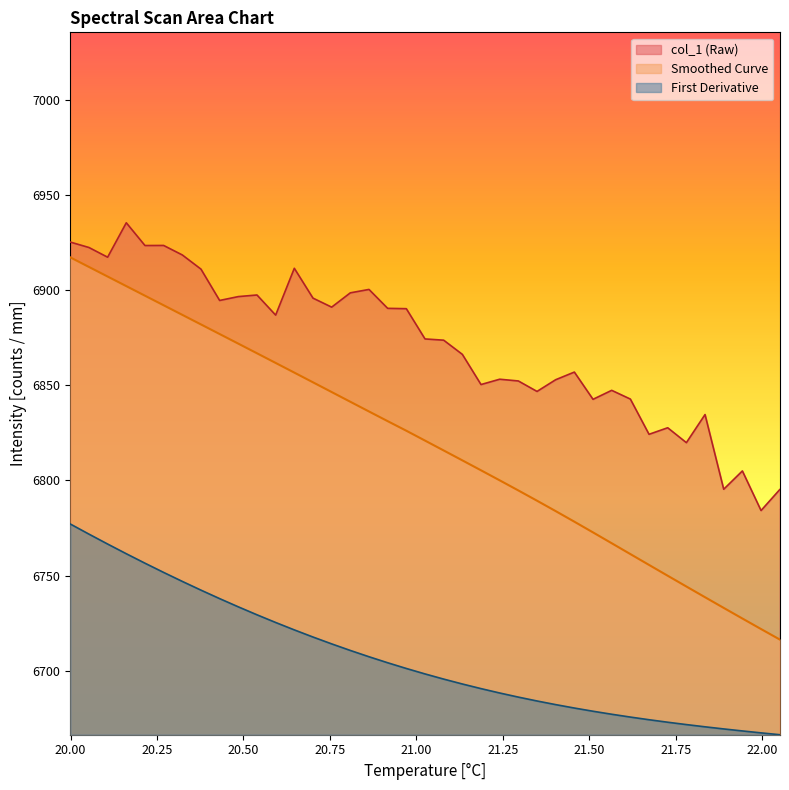

Rank the series by their average value, from lowest to highest.

First Derivative, Smoothed Curve, col_1 (Raw)